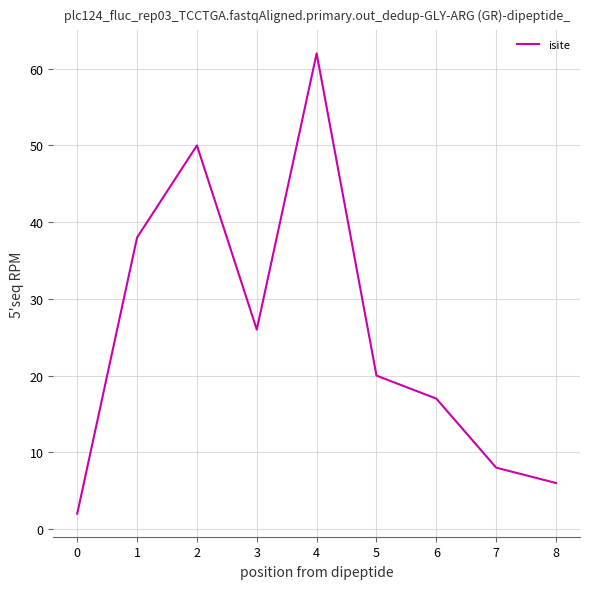

Approximately how many times larger is the value at 2 compared to 3?

1.9